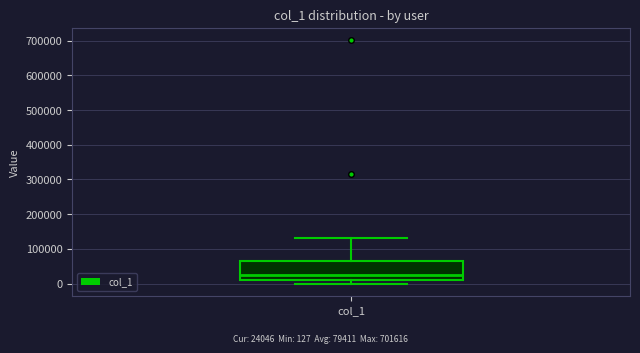

Read this box plot against the y-axis: the position of the median line, the range covered by the box, and the ends of both whiskers. The values are not printed on the chart, so give them approximately, as read against the axis.

median 20000, box 10000 to 60000, whiskers 0 to 130000